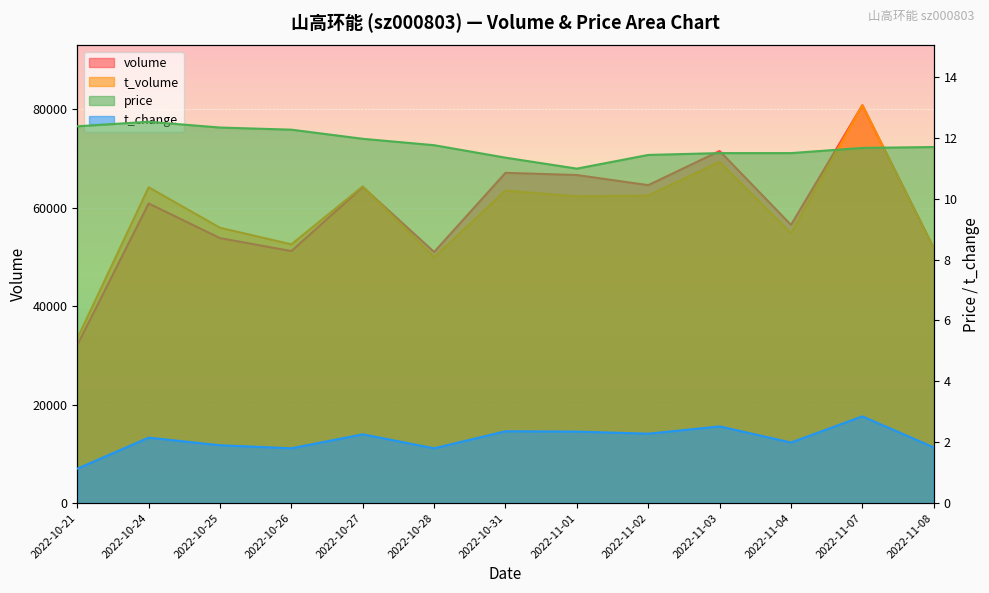

How many values in the t_change series exceed 2?

7